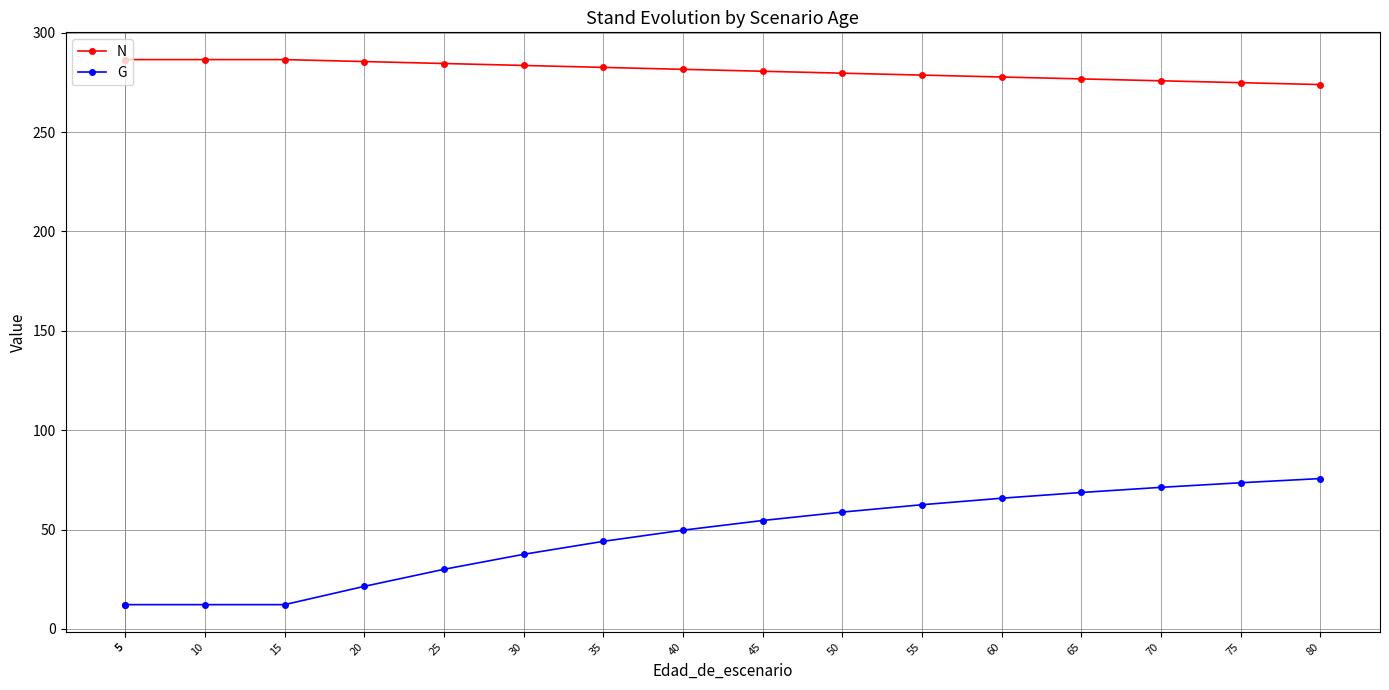

Is it true that N equals 282.6 at 35?

True